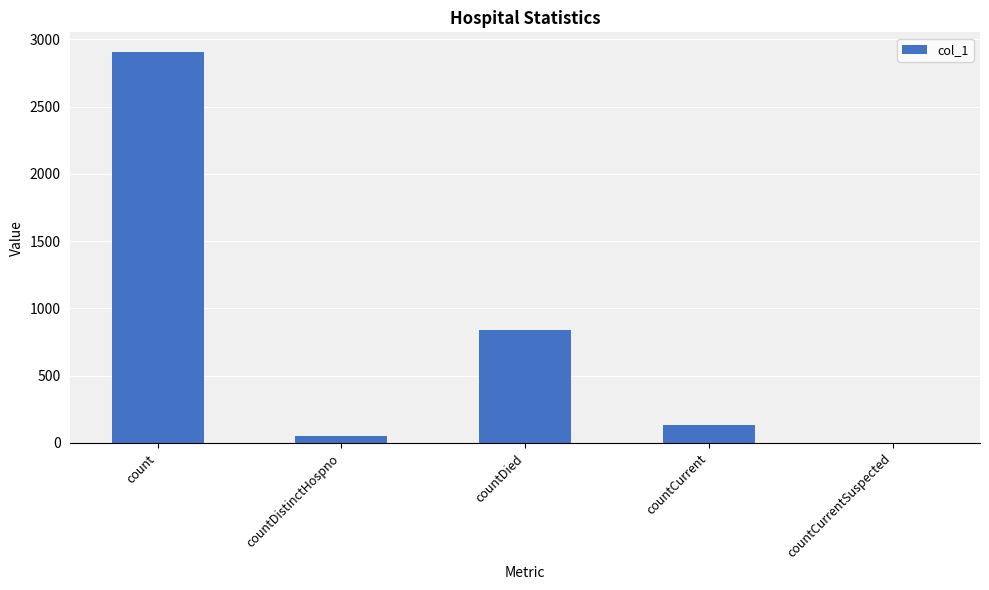

Which has a higher value, count or countDistinctHospno?

count